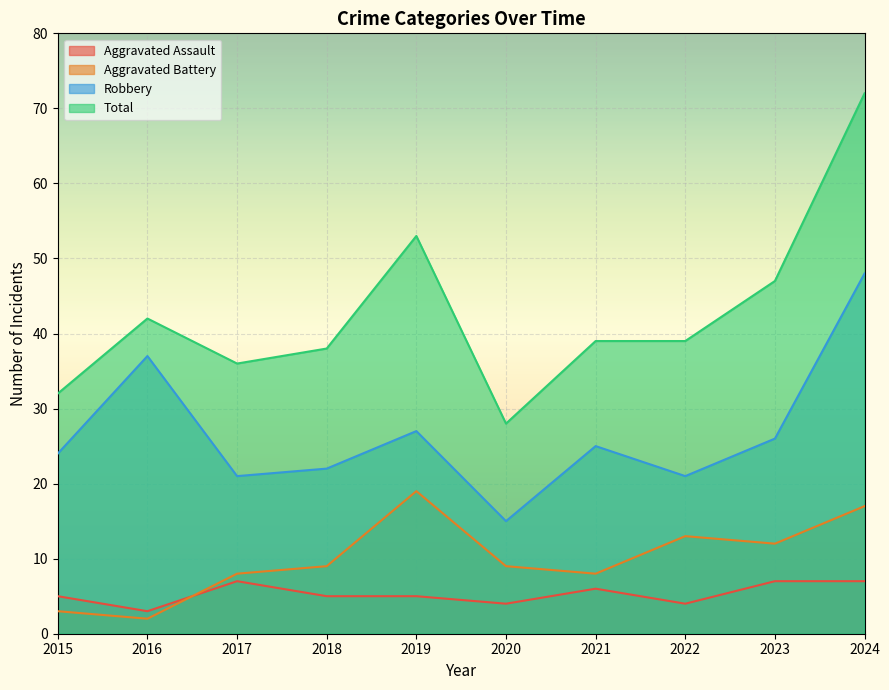

What is the difference between the maximum and minimum values in the Total series?

44